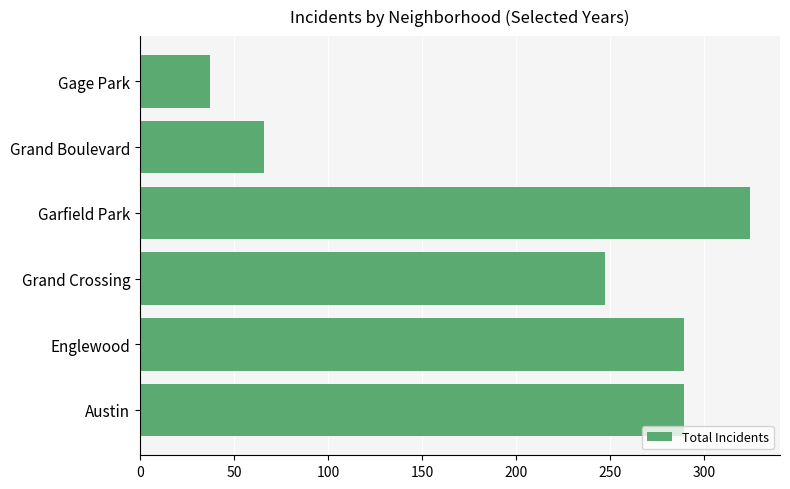

Approximately how many times larger is the value at Englewood compared to Garfield Park?

0.9